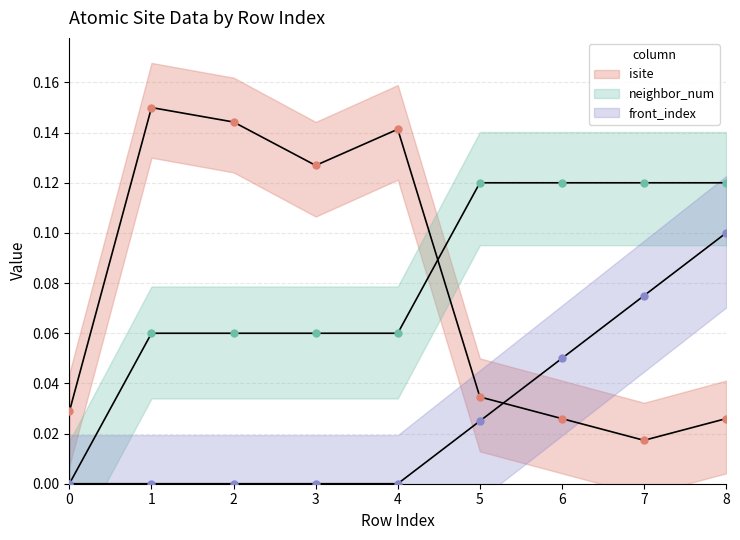

Count the number of data series in this chart.

3